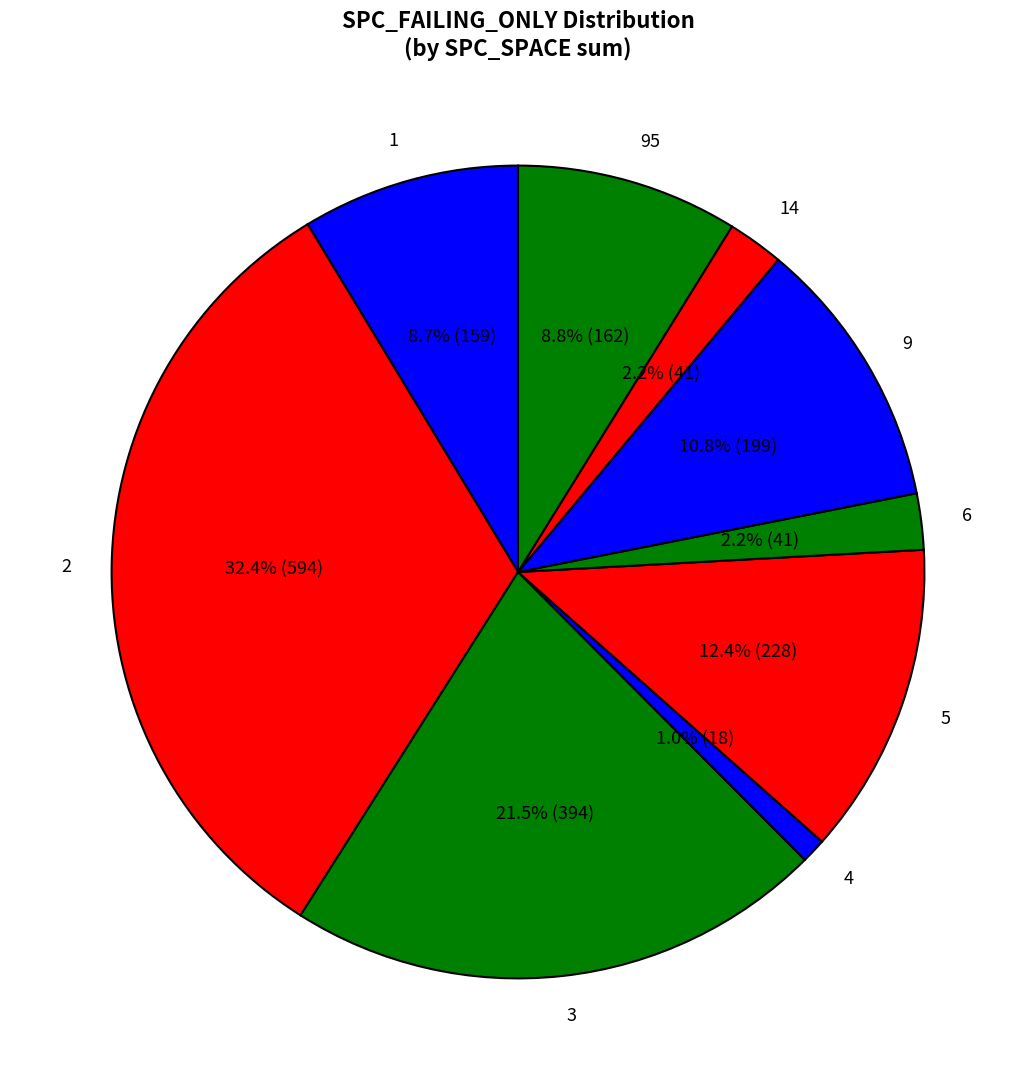

Which slice is the smallest?

4